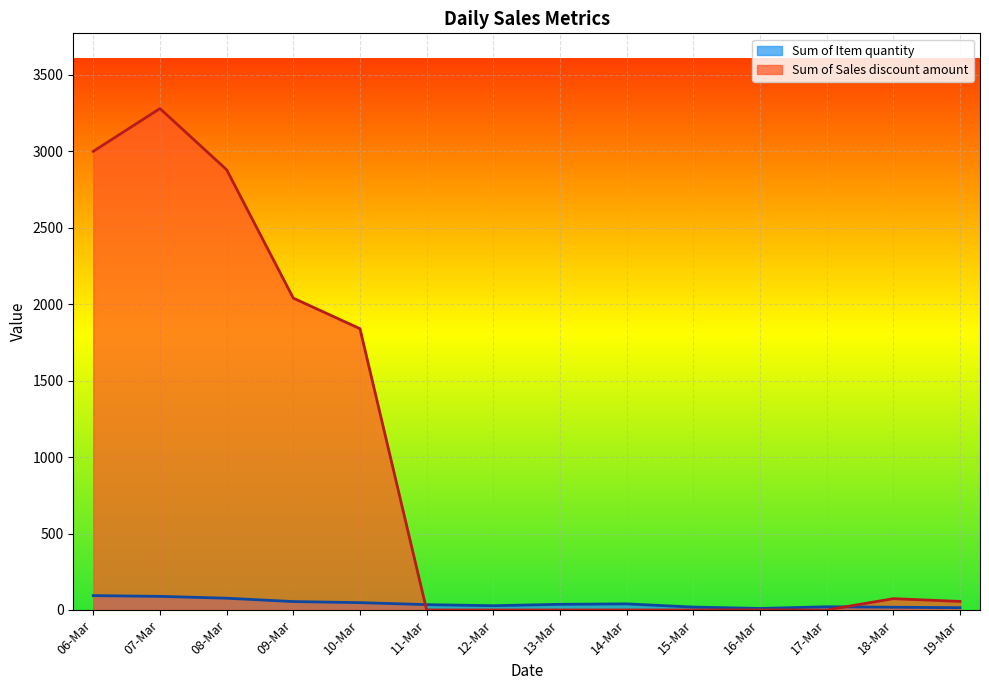

True or false: Sum of Item quantity has a value of 55 at 09-Mar.

True